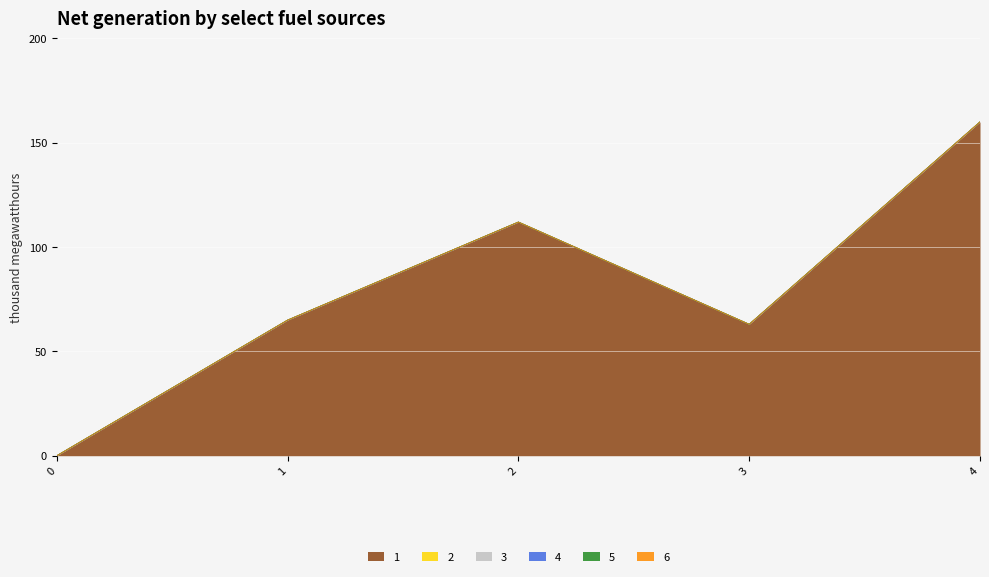

True or false: 3 has more than 2 points higher than both neighbors.

False